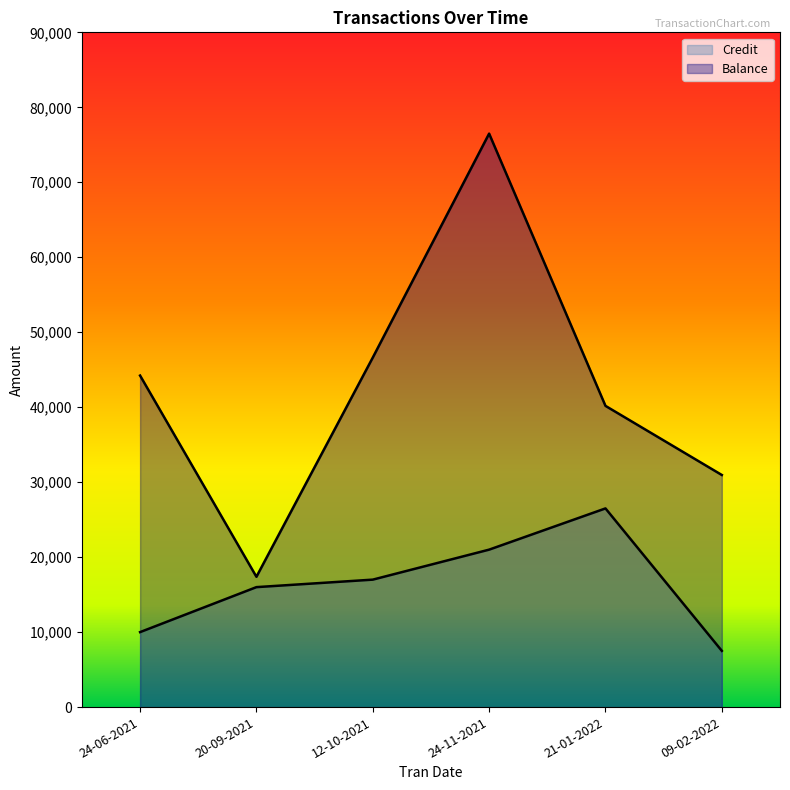

Does the chart display data point markers on the line(s)?

No